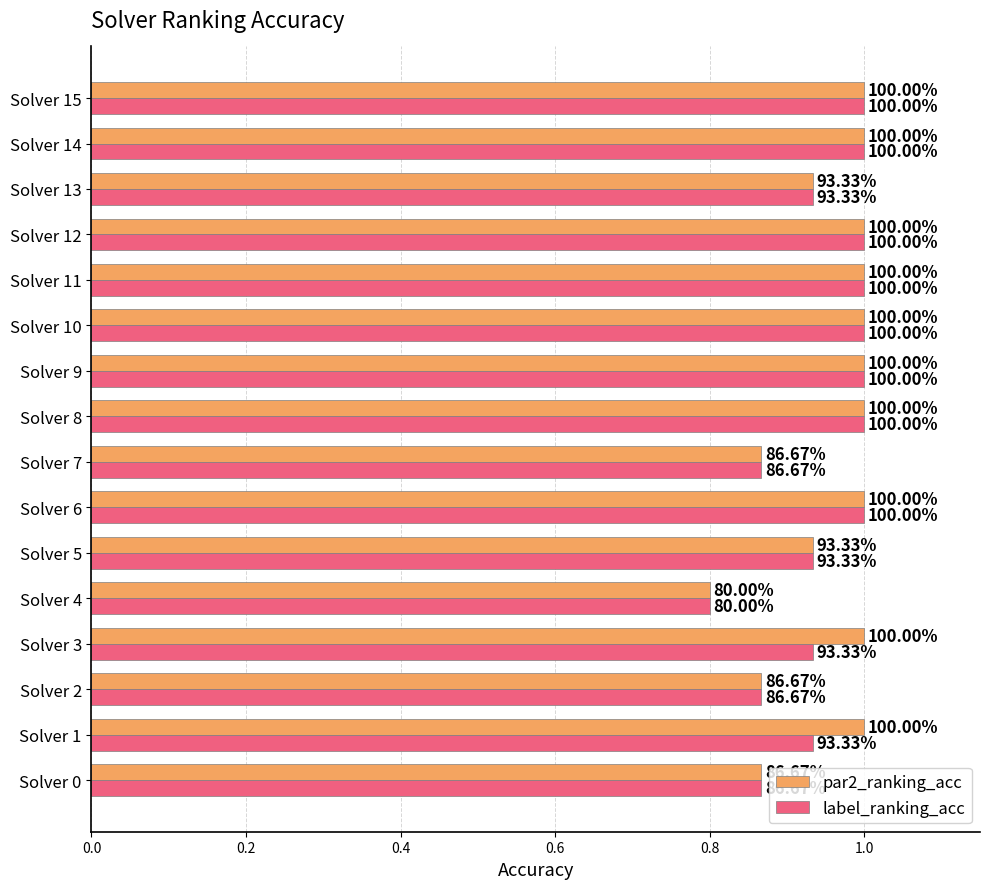

List the series in order of their peak value, lowest first.

par2_ranking_acc, label_ranking_acc